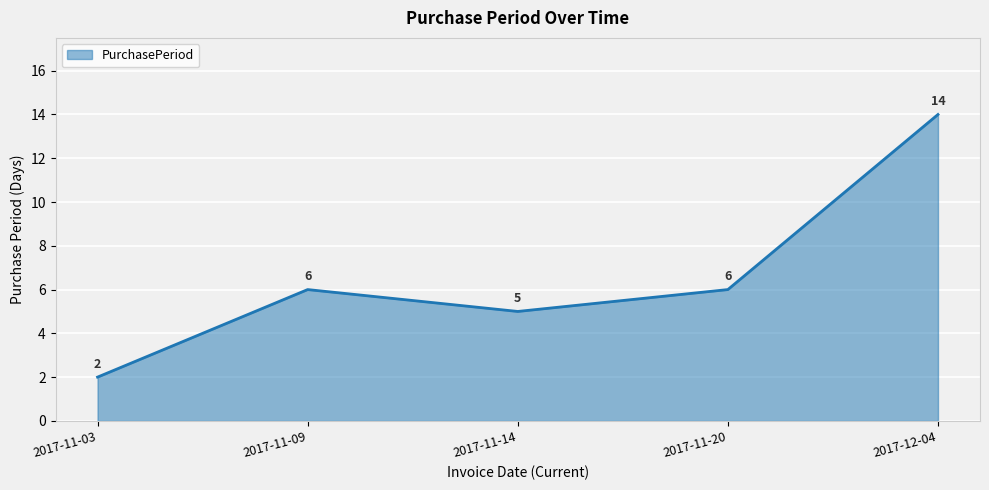

Which category has the highest value across all series?

2017-12-04